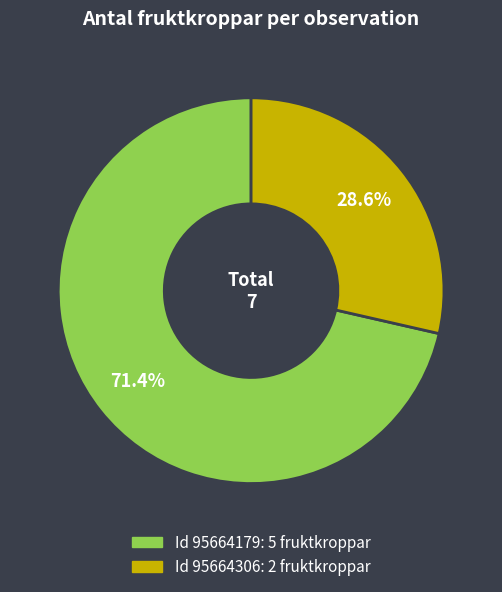

Does any single category account for the majority?

Yes